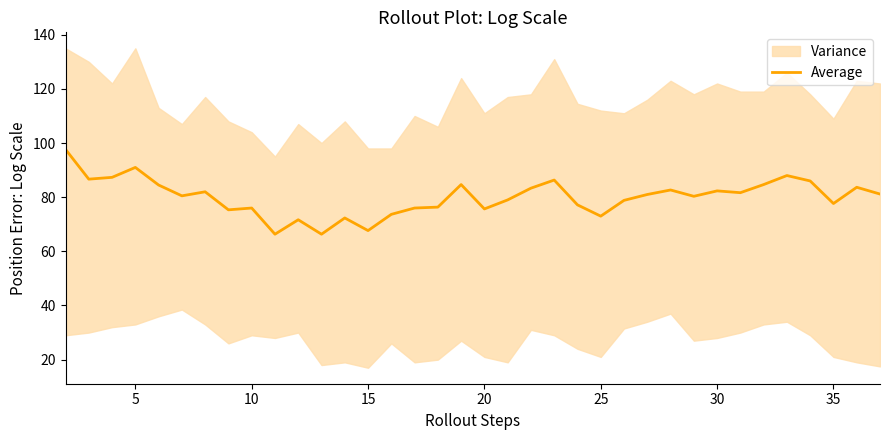

True or false: the data has more than 1 interior local peaks.

True